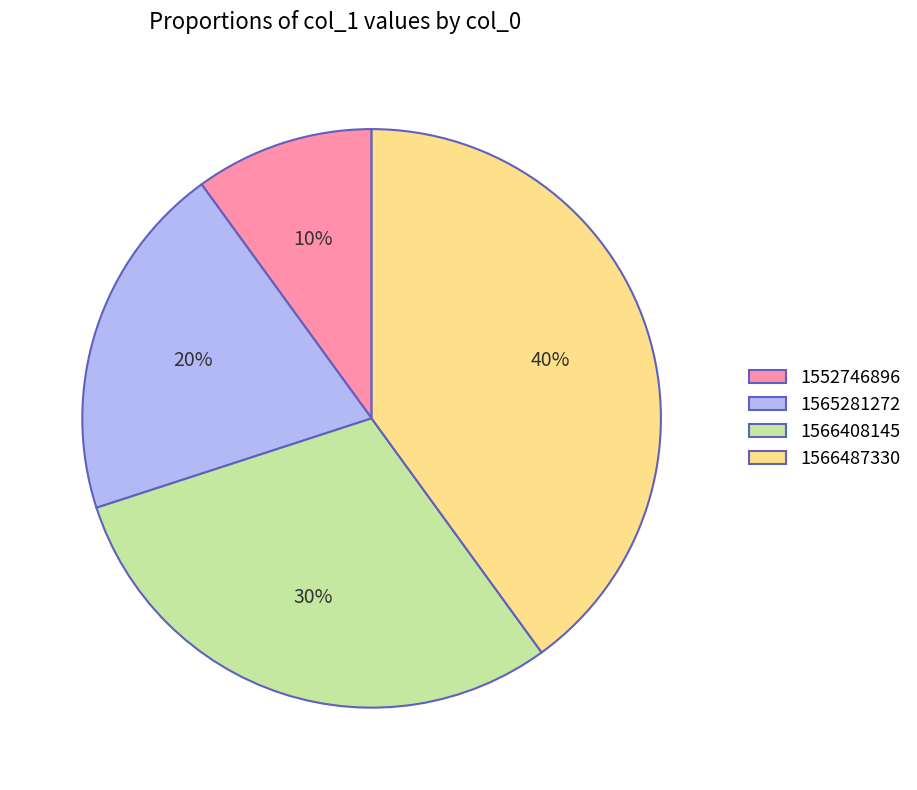

How many slices are in this pie chart?

4